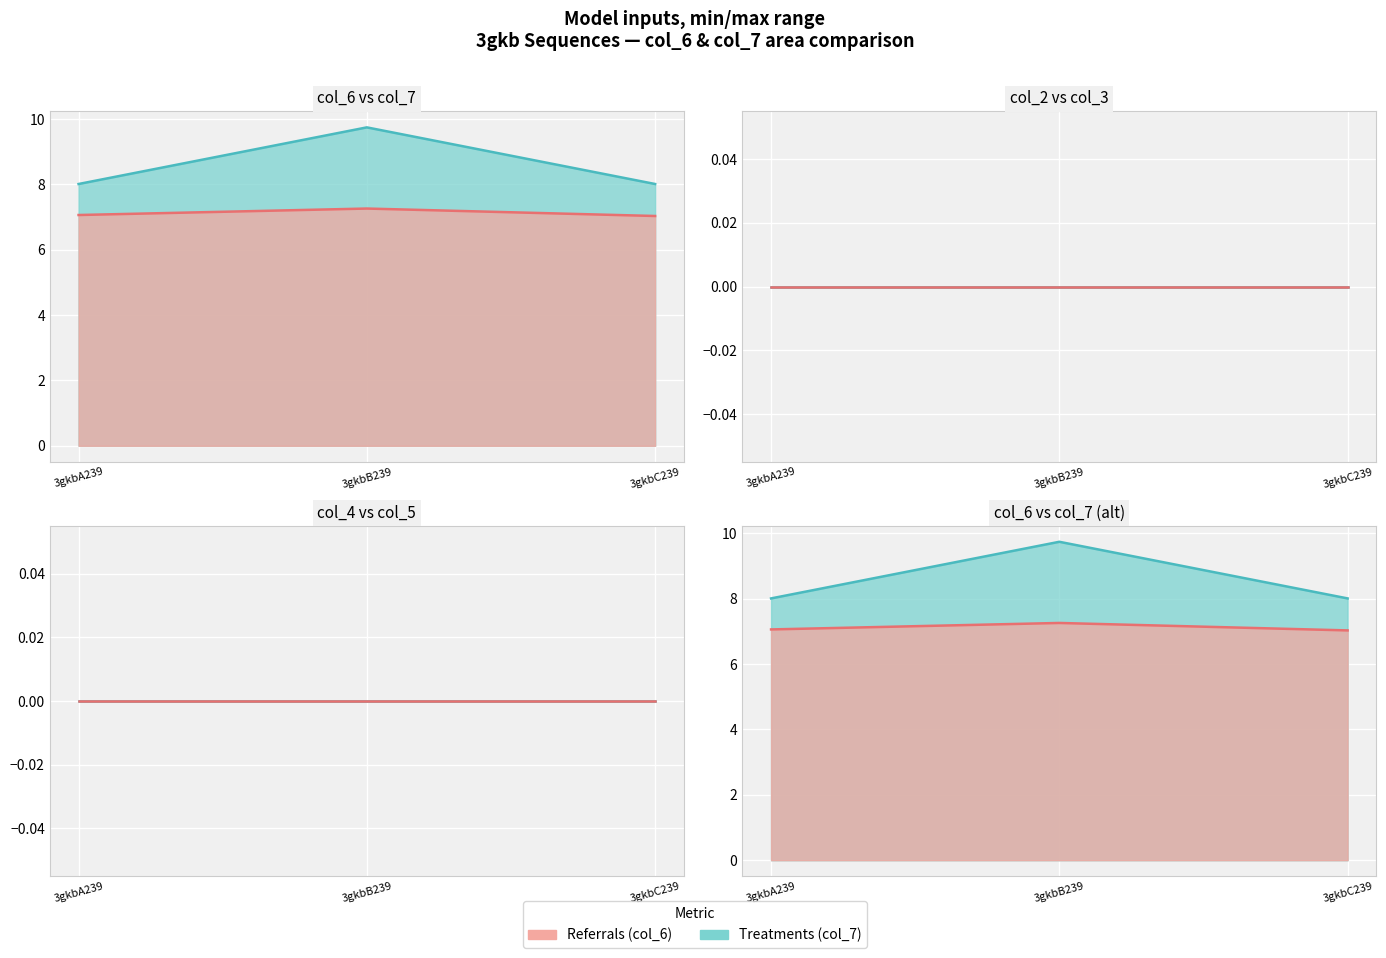

How many lines are shown in the chart?

2